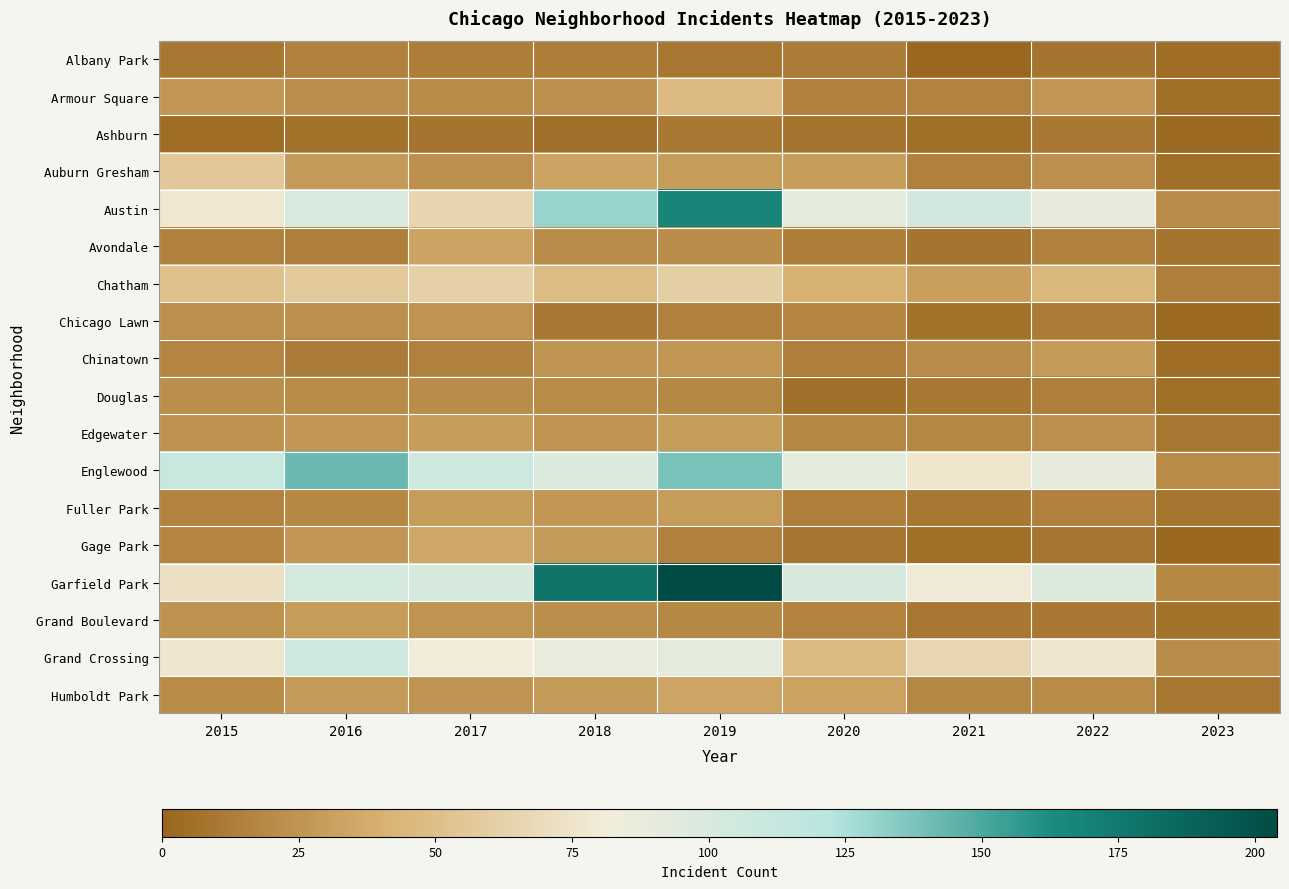

At how many categories does at least one series exceed 161?

2